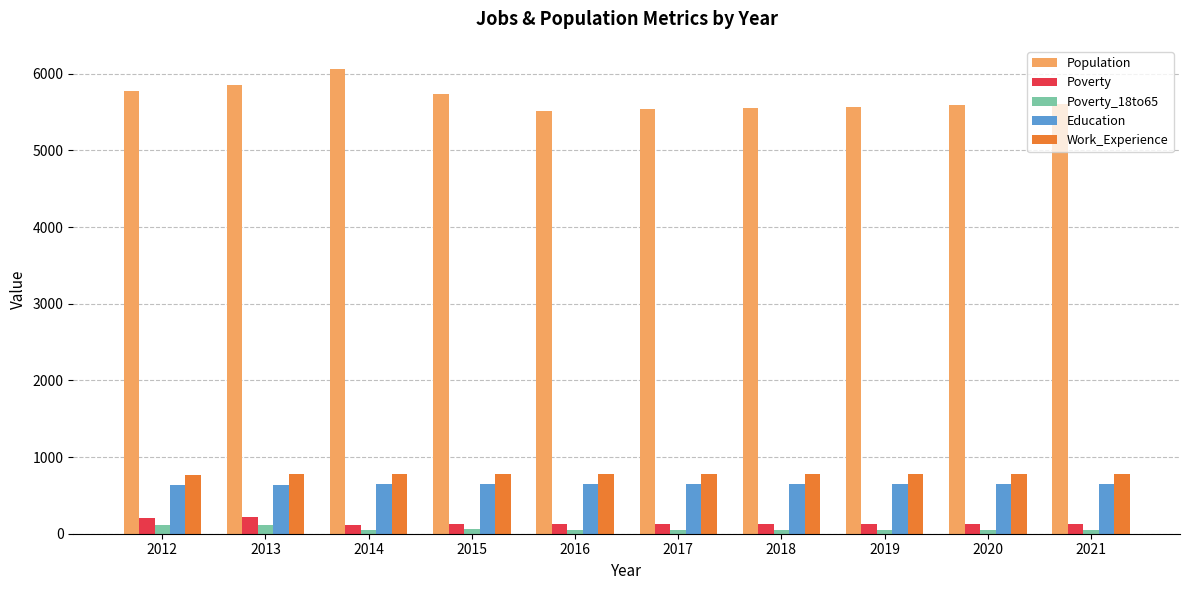

What is the spread (max minus min) of values at 2020?

5538